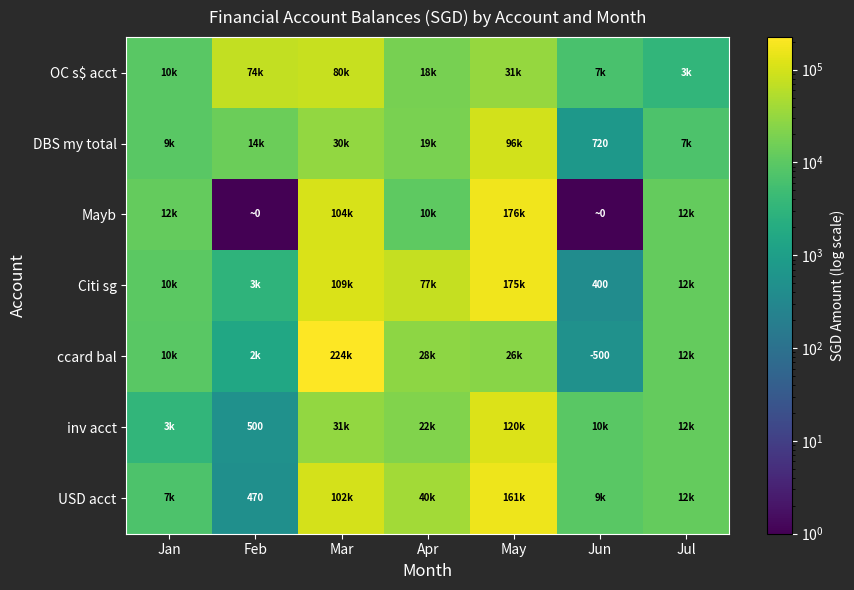

How many data points in DBS my total are above 14014?

4